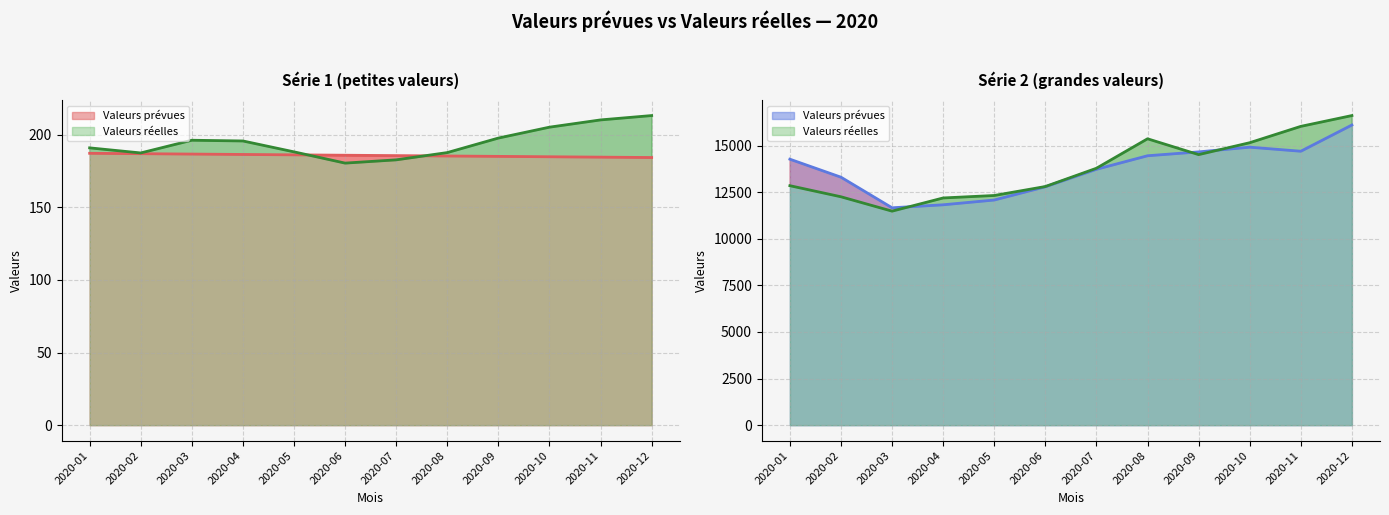

At which label is Valeurs prévues (série 2) closest to 13885?

2020-07